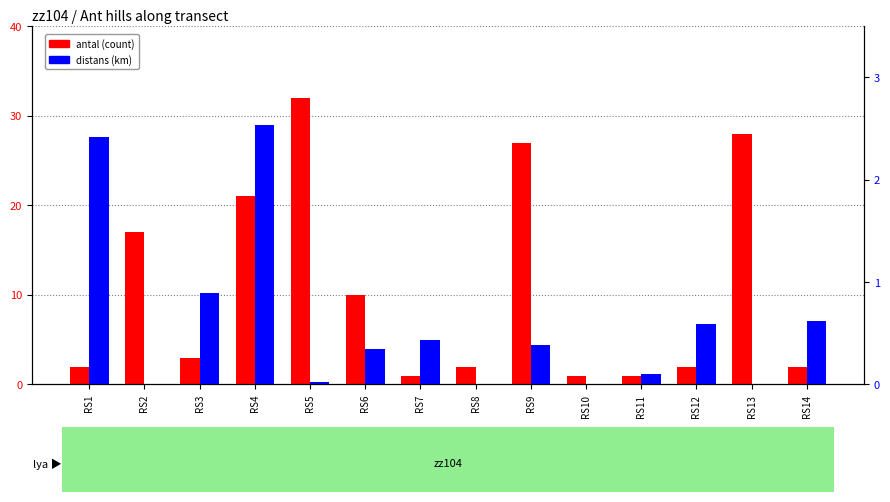

What is the total value across all series at RS3?

3.9